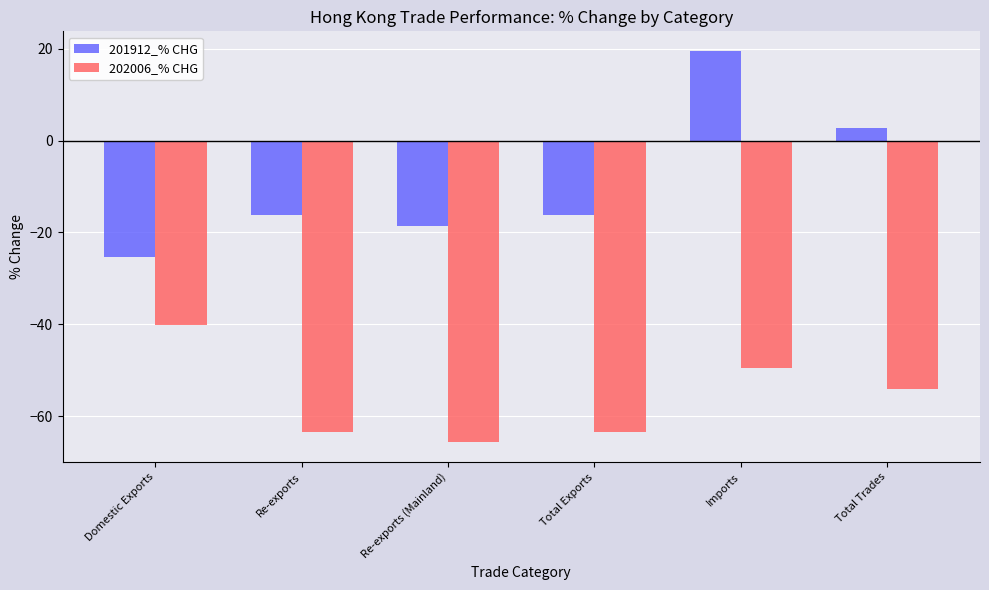

What is the sum of all 201912_% CHG values?

-54.1